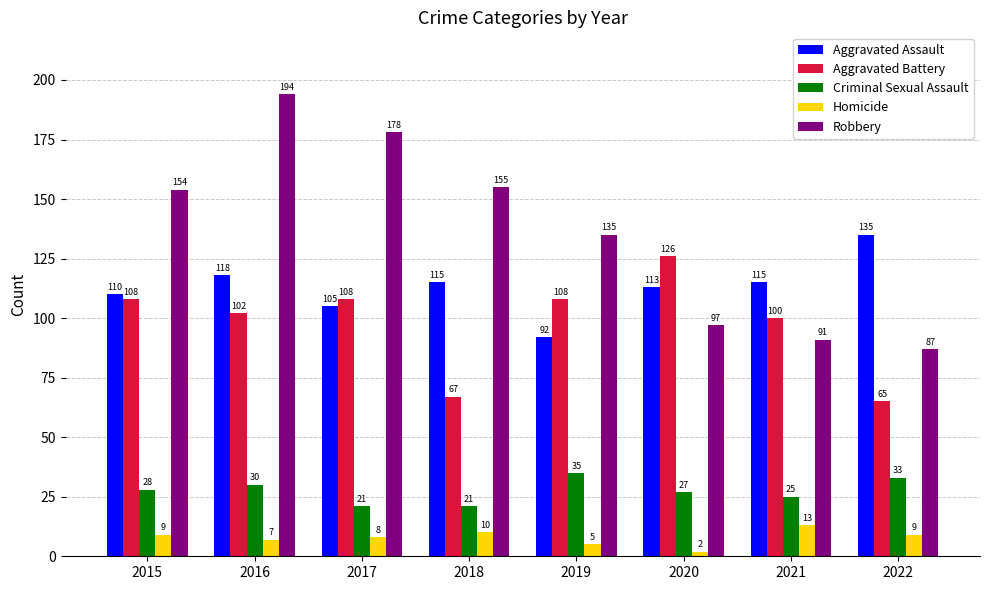

Does the chart contain any negative values?

No